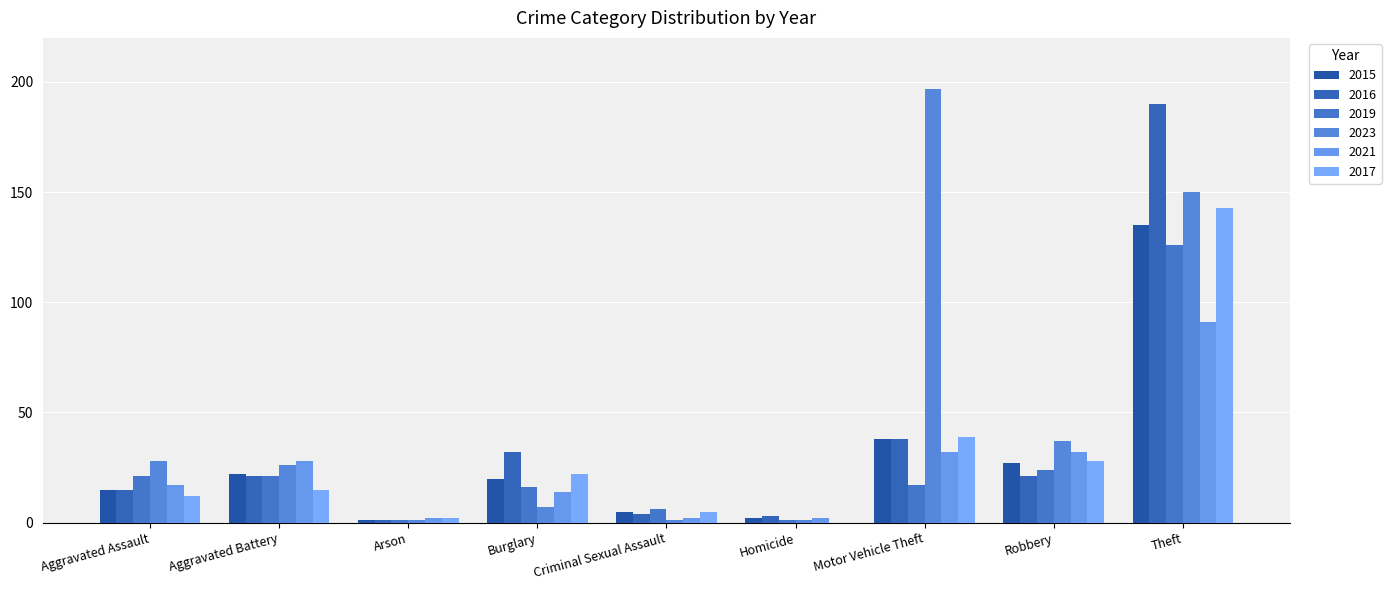

The value of 2016 at Robbery is 8. True or false?

False